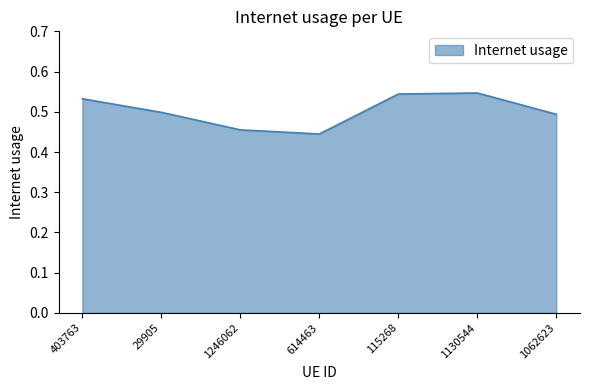

Does the chart display data point markers on the line(s)?

No